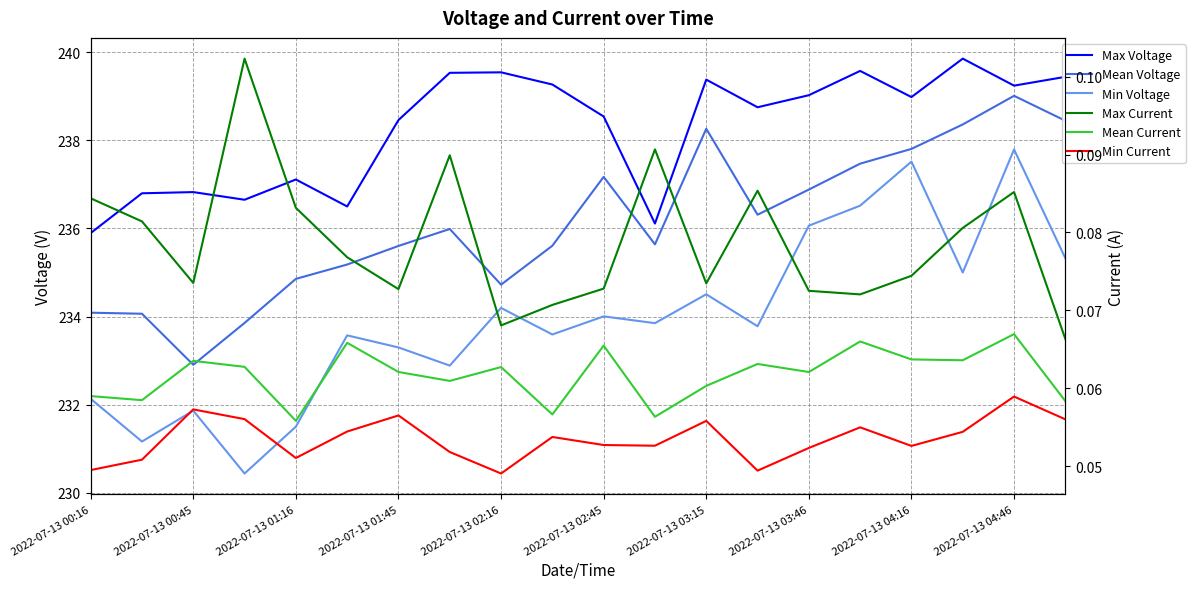

What value does the Min Current series have at 2022-07-13 03:15?

0.1